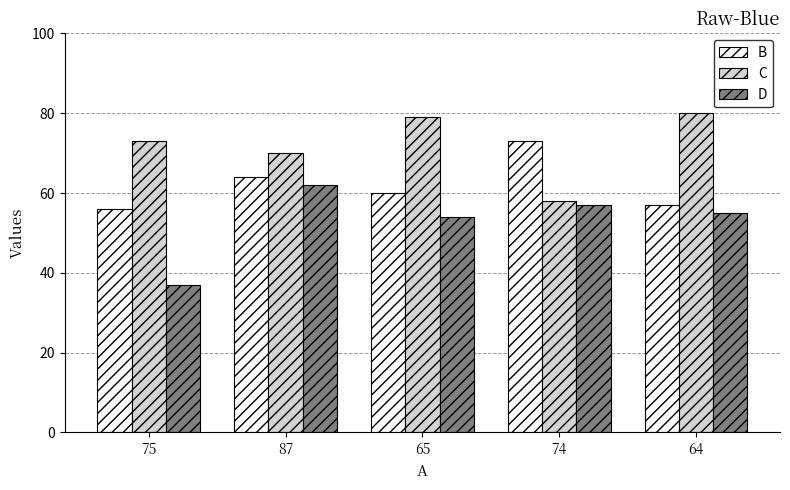

Rank the categories by C value from highest to lowest.

64, 65, 75, 87, 74